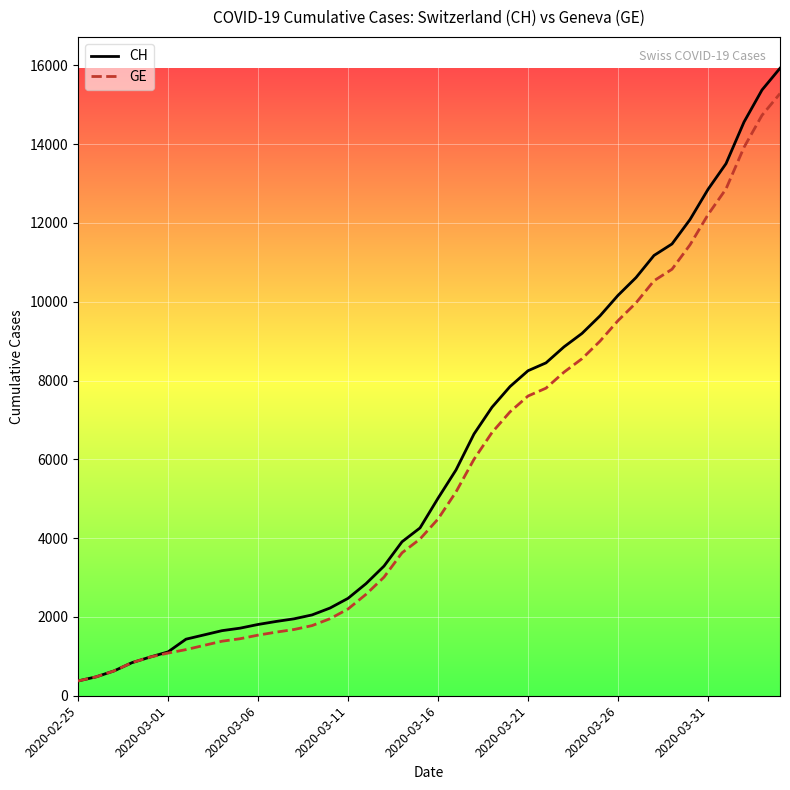

Which series has the largest range (max minus min)?

CH